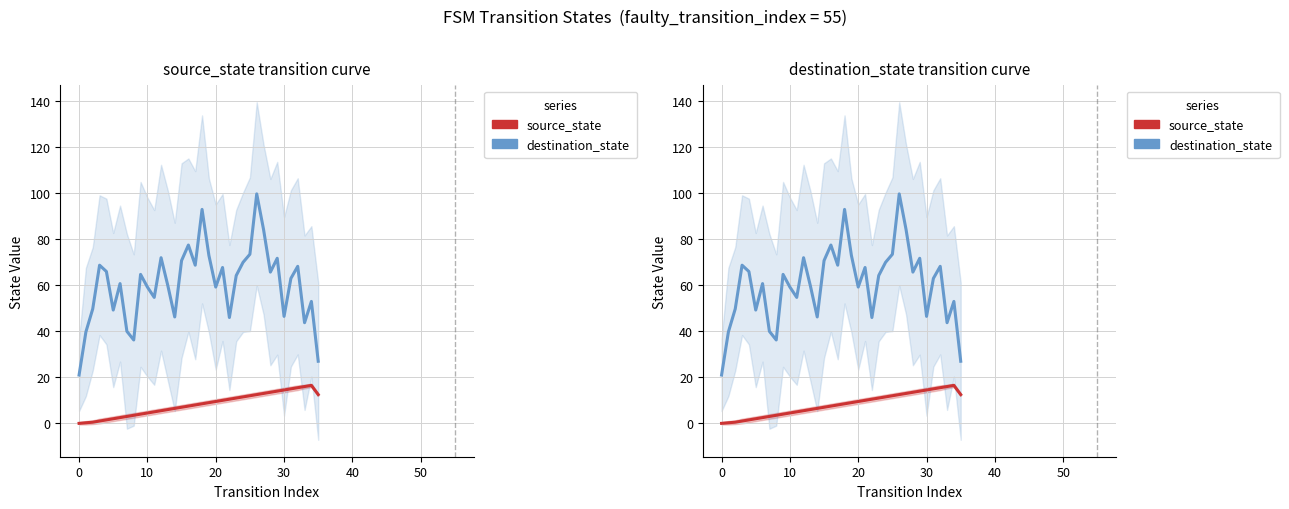

At which category does the chart reach its peak across all series?

26